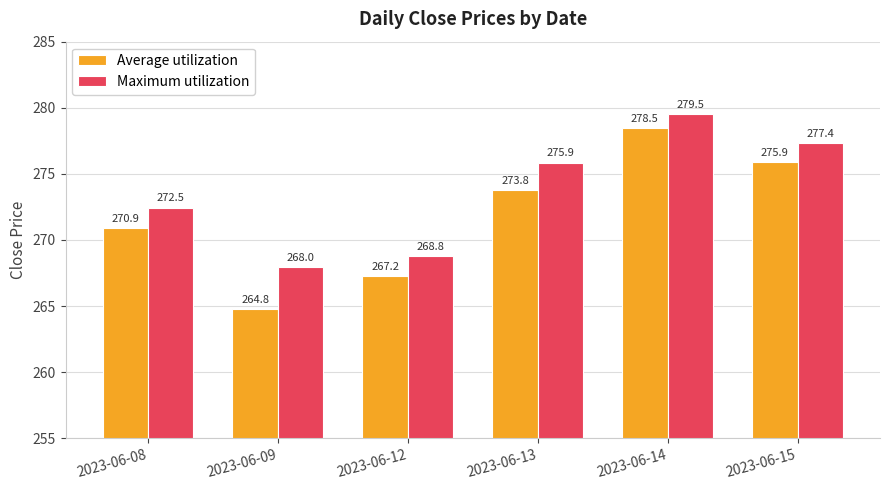

The value of Maximum utilization at 2023-06-08 is 483.5. True or false?

False